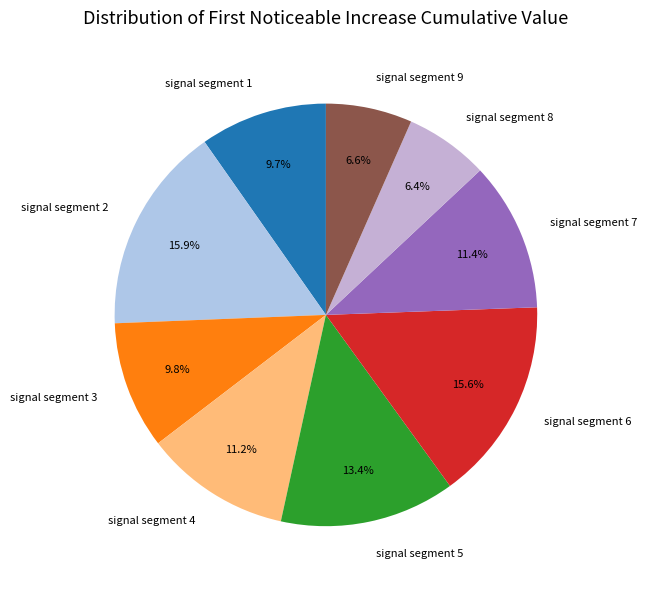

How many segments does this pie chart have?

9